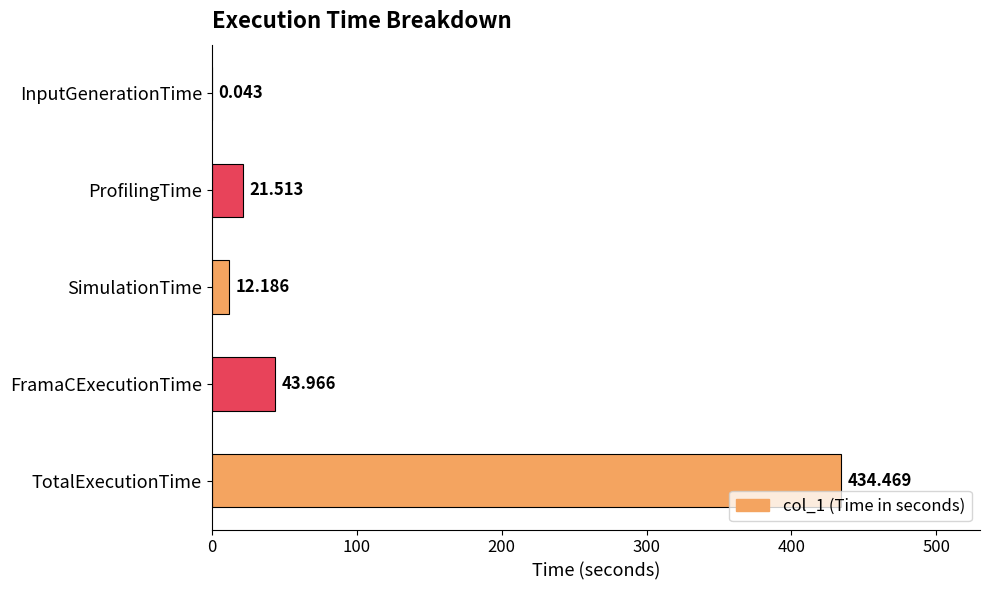

What is the sum of all values?

512.2